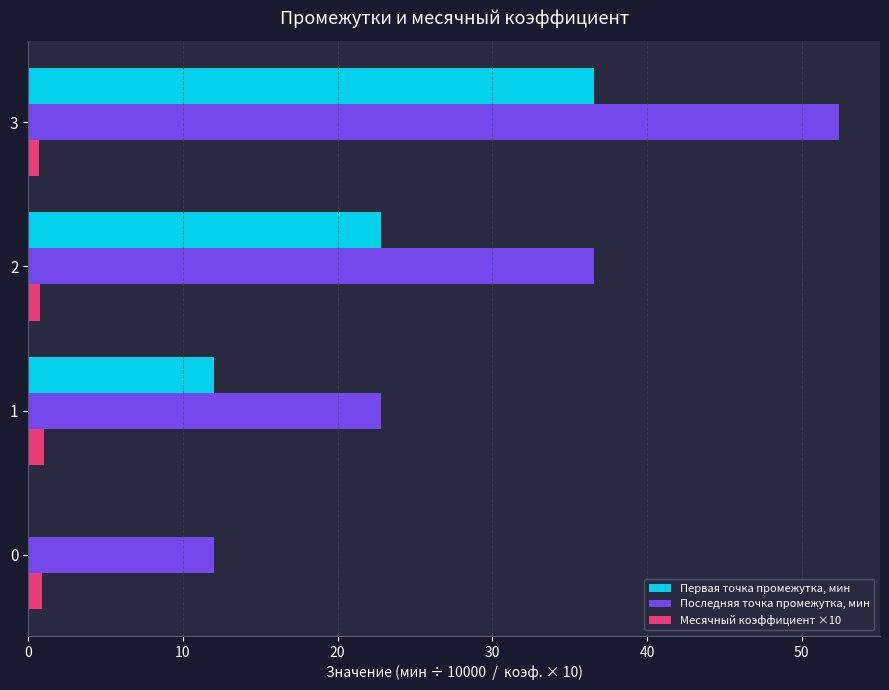

Between 1 and 3, which series saw the biggest shift?

Последняя точка промежутка, мин